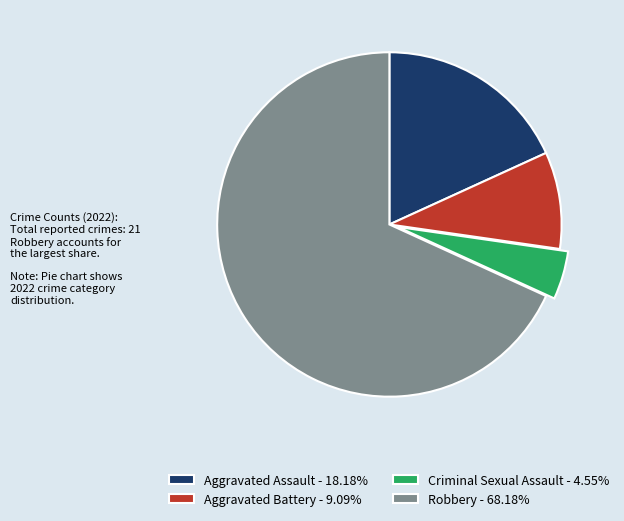

How many slices are in this pie chart?

4